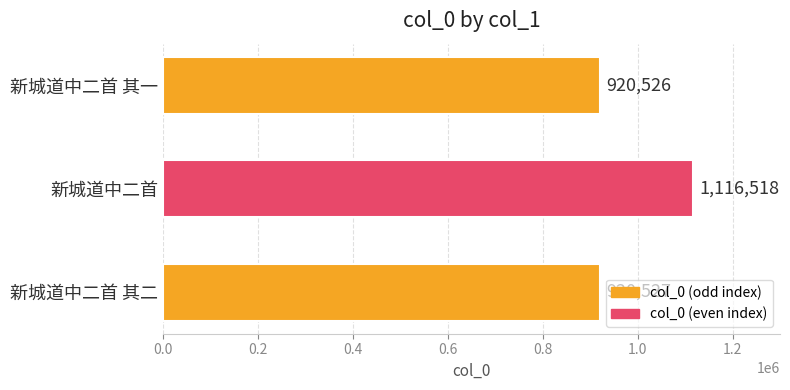

Reading top to bottom, extract all data points from this chart.

新城道中二首 其一=920526	新城道中二首=1116518	新城道中二首 其二=920527